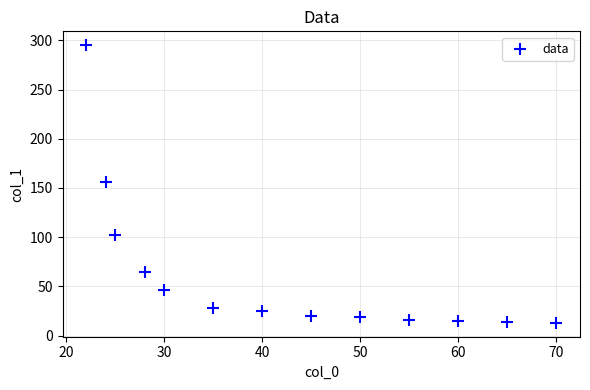

What is the range of X values (max minus min)?

48.0